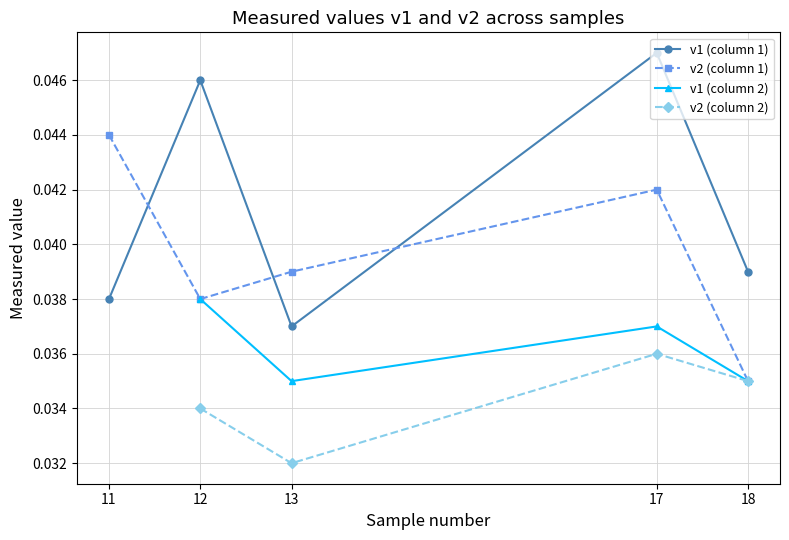

True or false: v1 (column 1) has a value of 0.1 at 18.

False